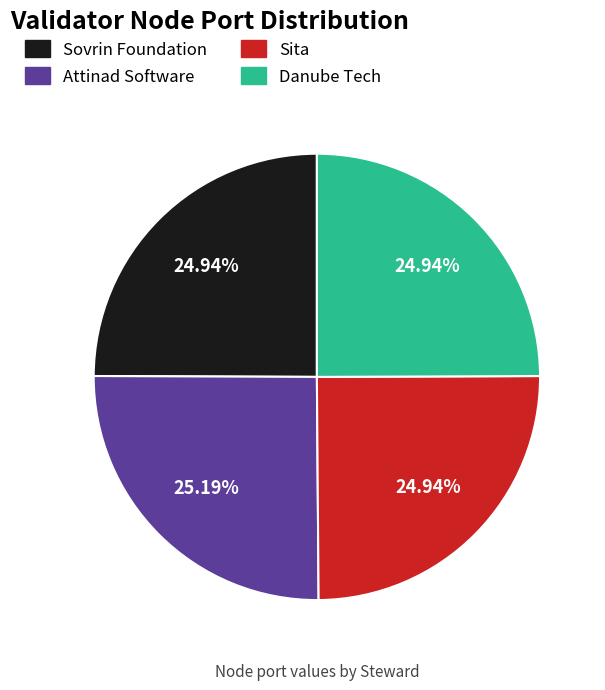

What percentage is NOT represented by Sovrin Foundation?

75.1%